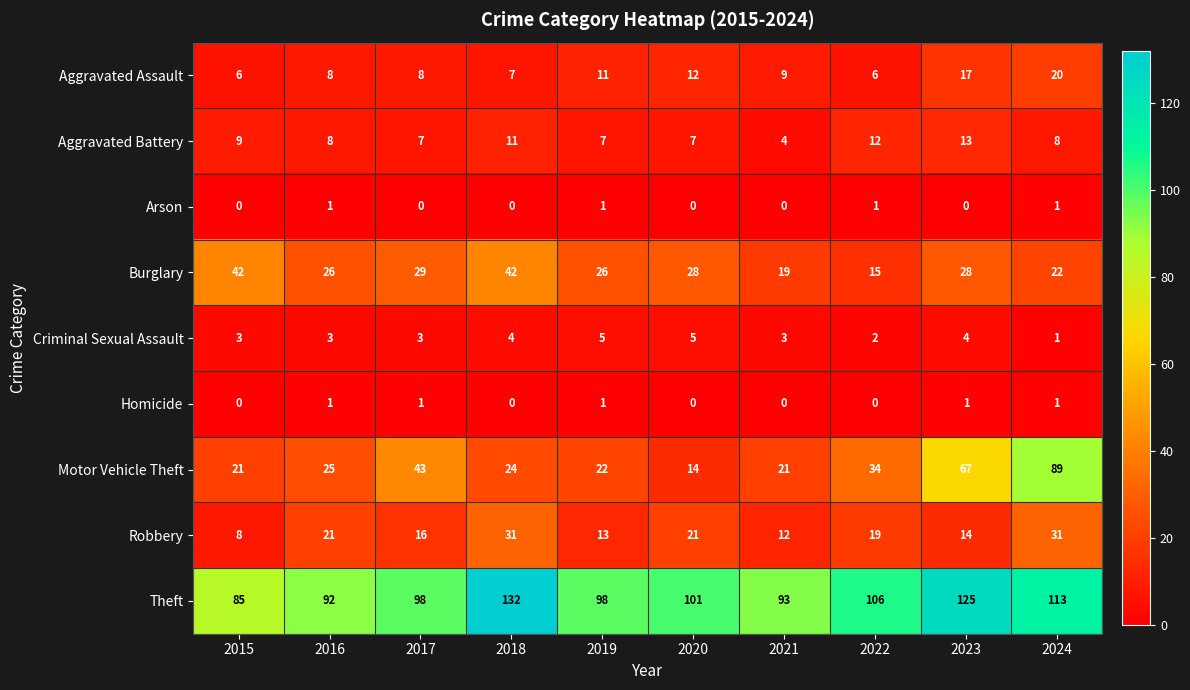

At how many categories does at least one series exceed 126?

1